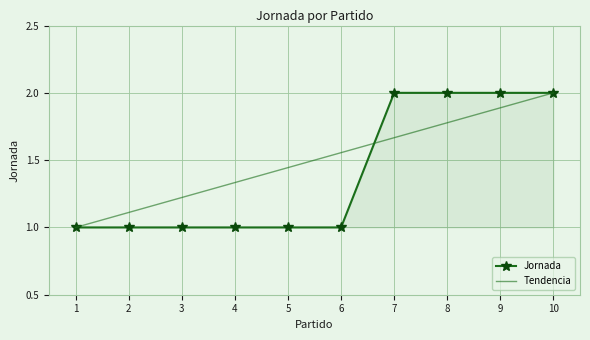

Is the value of Tendencia at 8 greater than the value of Jornada at 1?

Yes